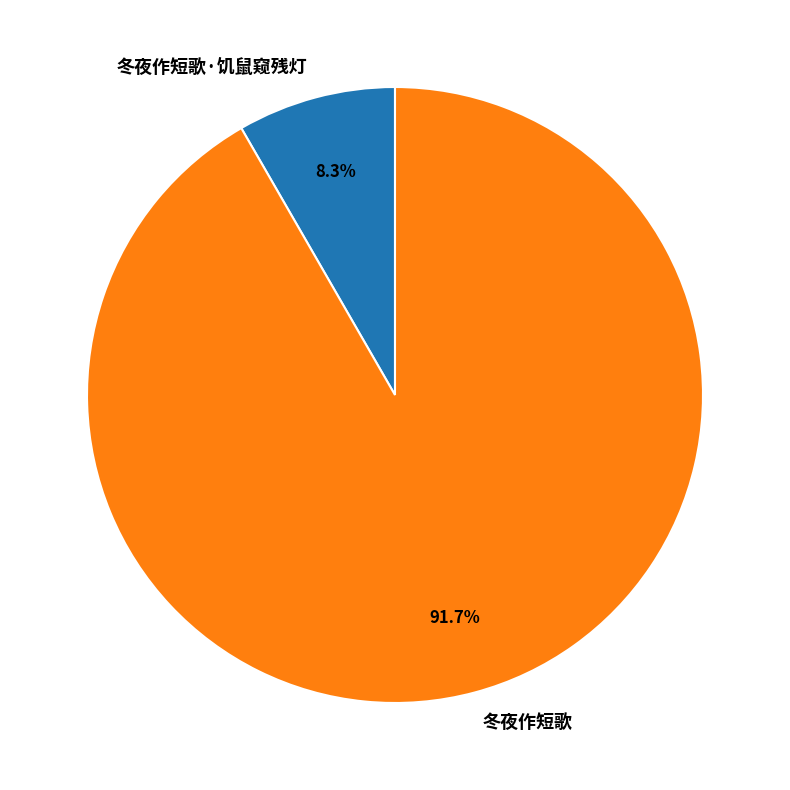

To the nearest percent, what portion does 冬夜作短歌·饥鼠窥残灯 represent?

8%